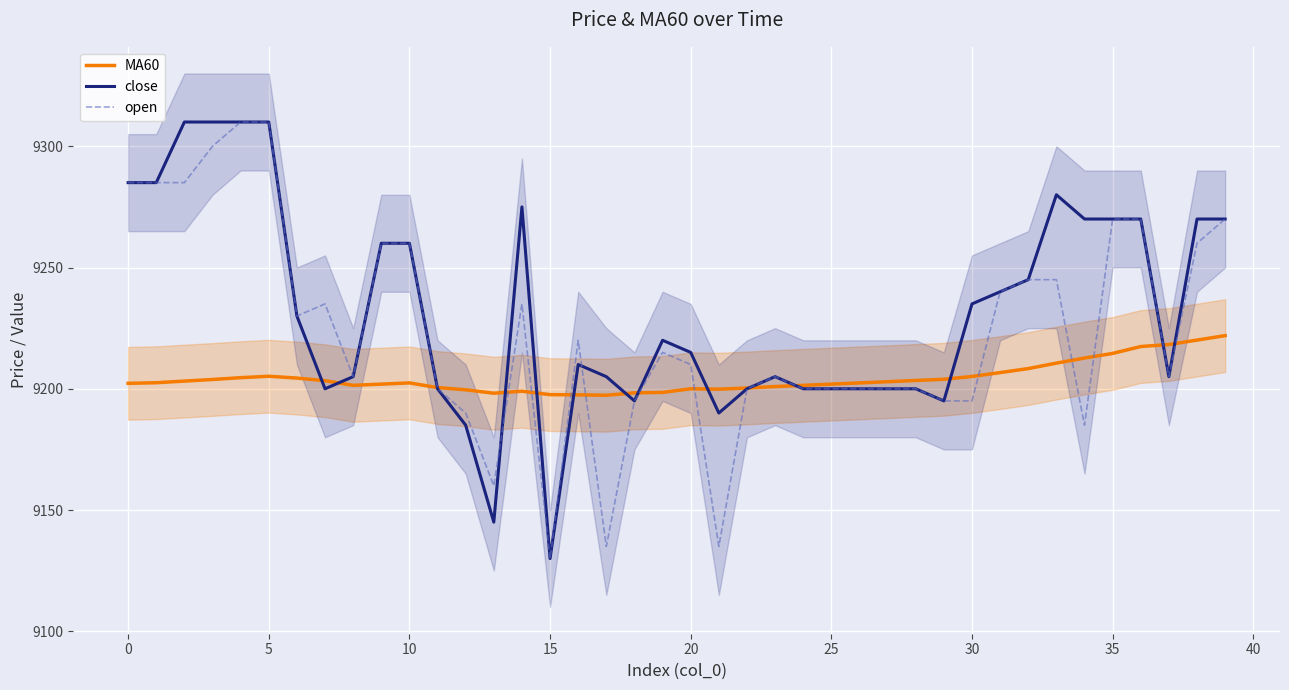

The value of MA60 at 15 is 14566.5. True or false?

False